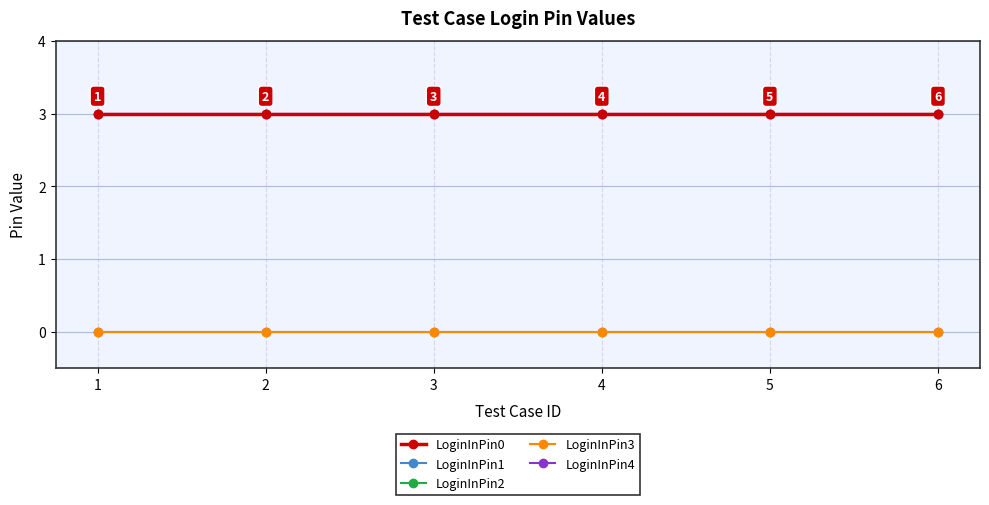

Is this an area chart (filled region under the line)?

No